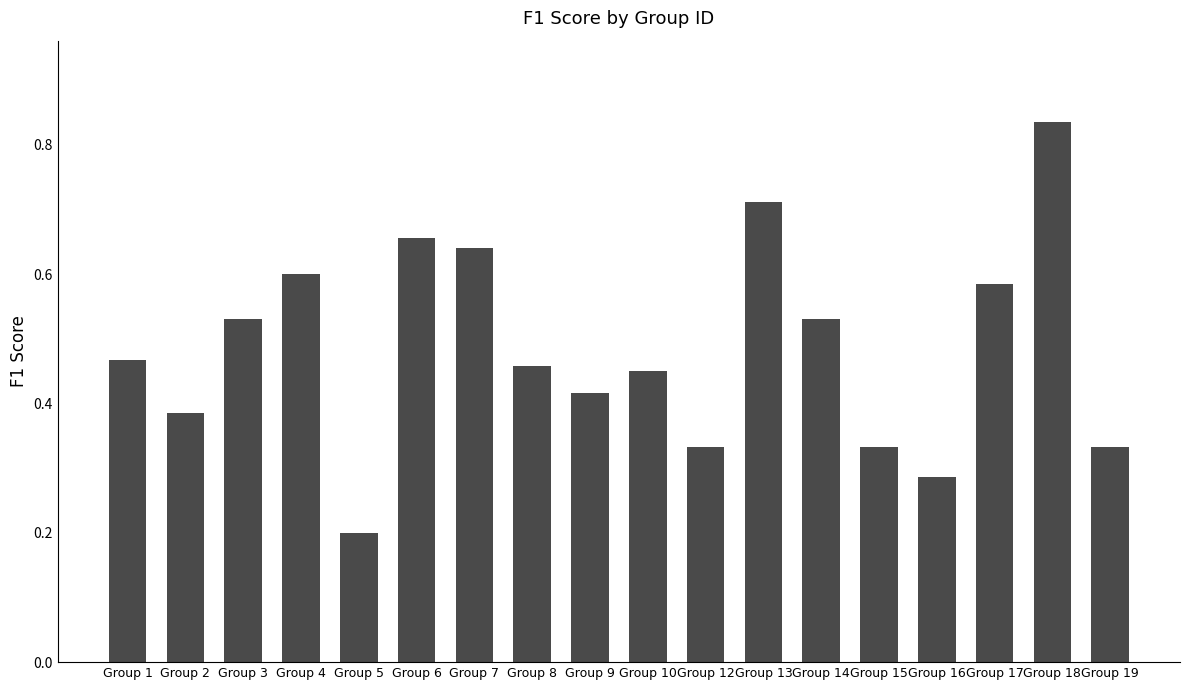

The value at Group 16 is 0.5. True or false?

False